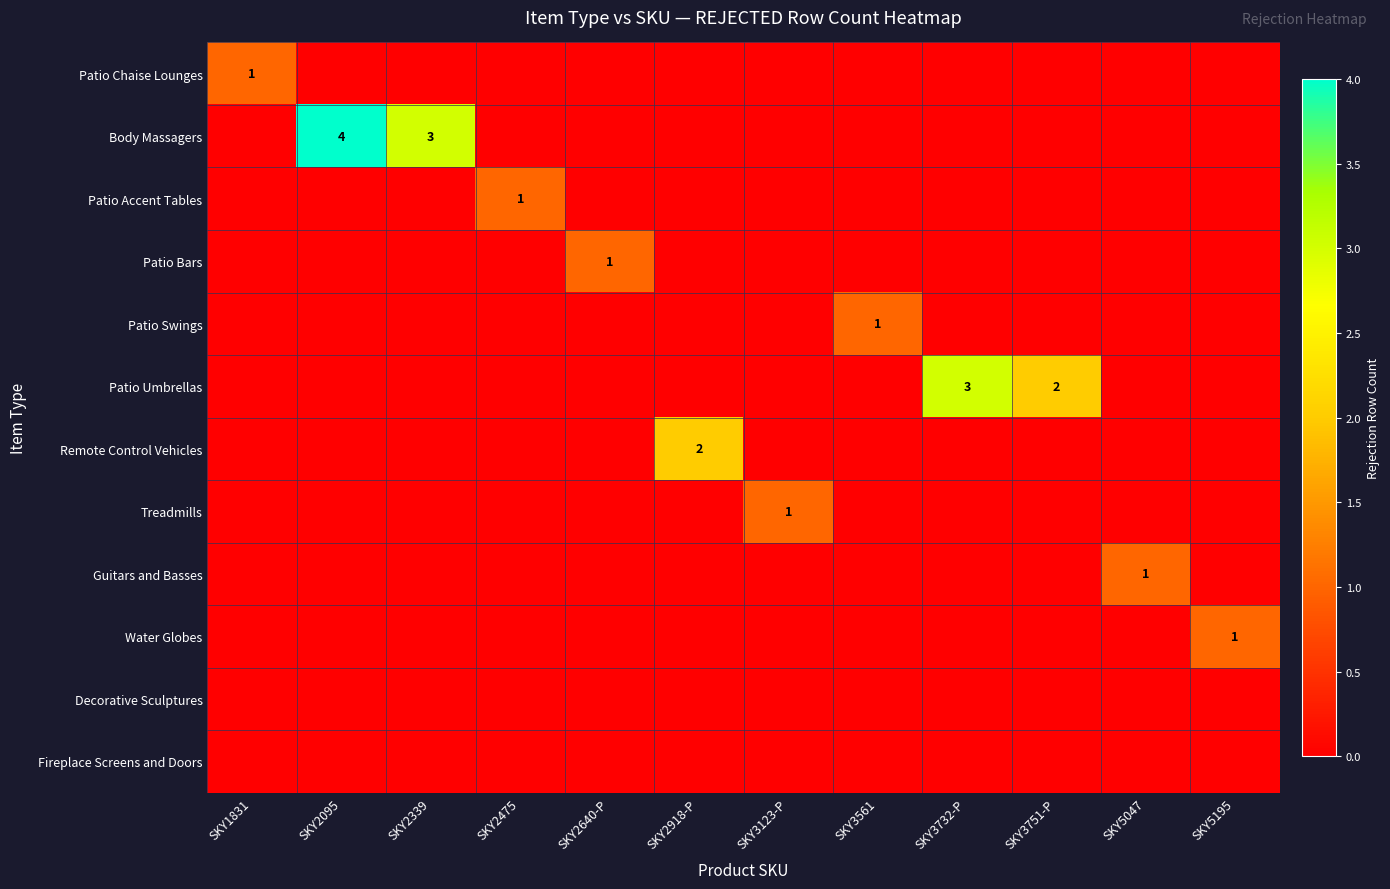

Which series has the largest total across all categories?

Body Massagers